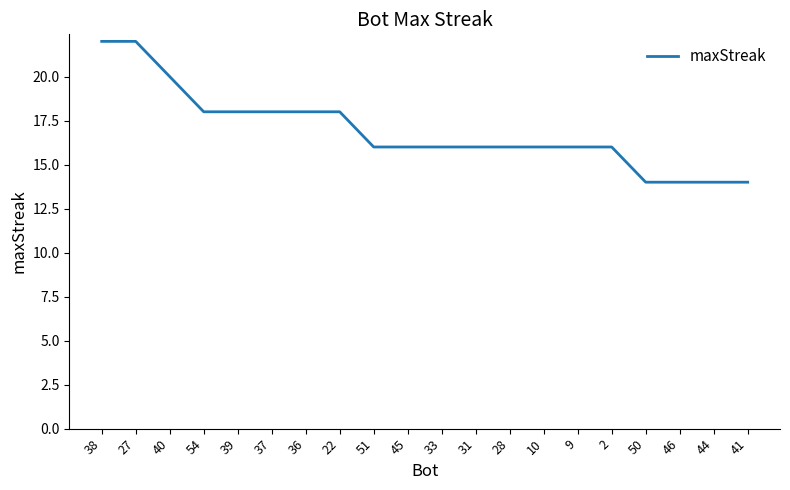

At which label does the data first exceed 16?

38